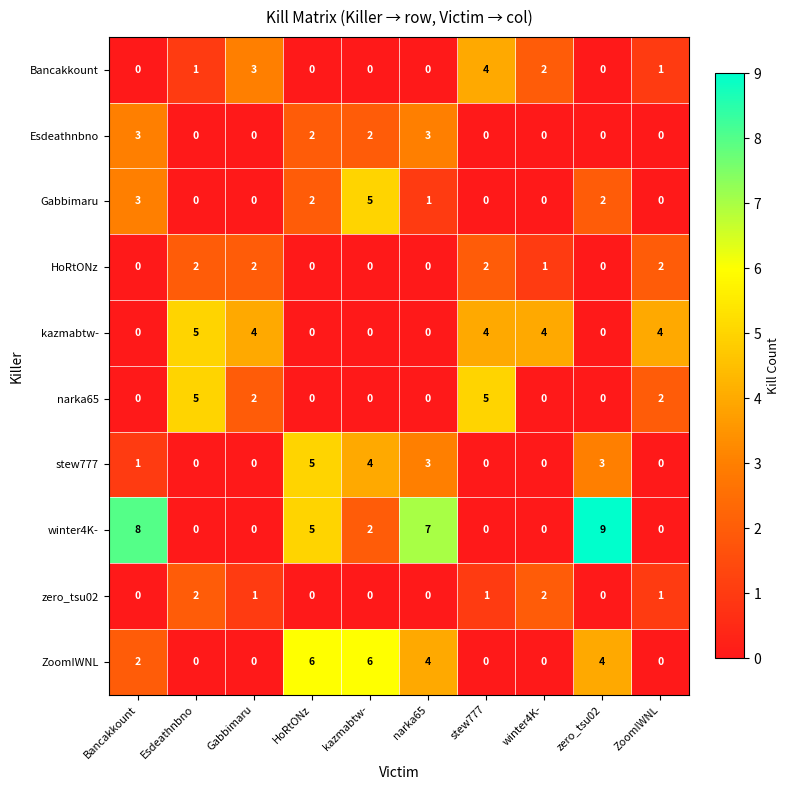

How many Gabbimaru values are between 0 and 2?

8